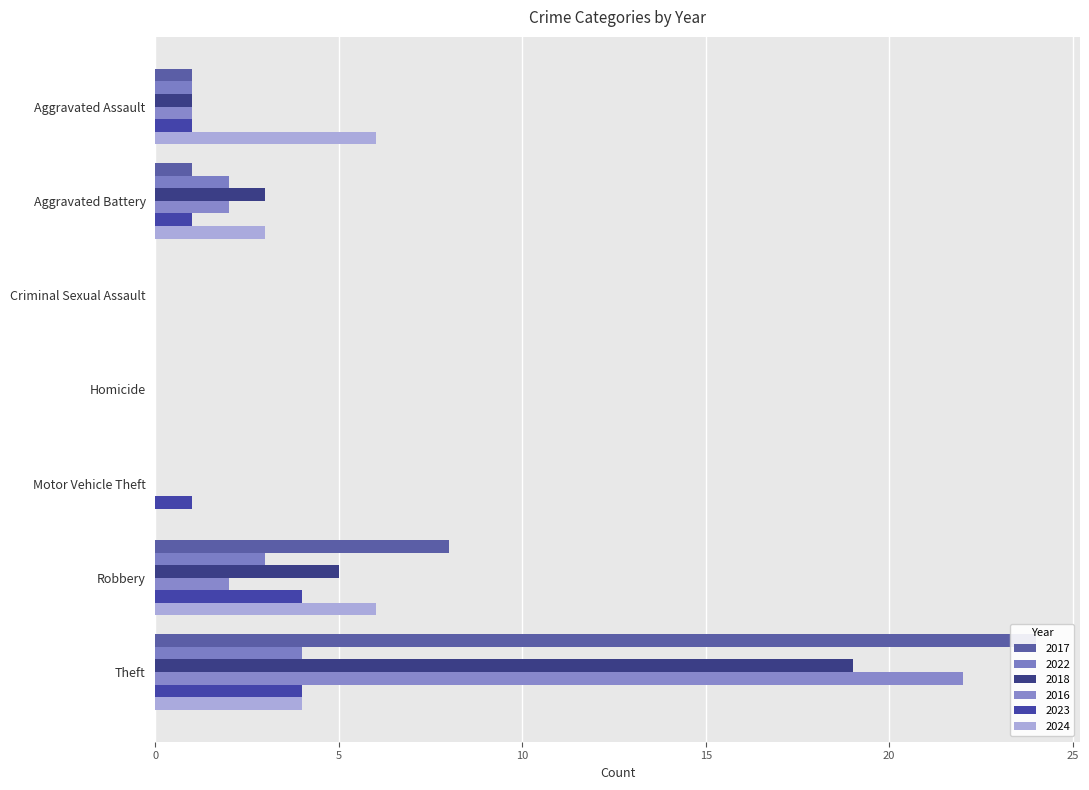

Reading left to right, transcribe all the data shown in this chart.

2017: Aggravated Assault=1	Aggravated Battery=1	Criminal Sexual Assault=0	Homicide=0	Motor Vehicle Theft=0	Robbery=8	Theft=24
2022: Aggravated Assault=1	Aggravated Battery=2	Criminal Sexual Assault=0	Homicide=0	Motor Vehicle Theft=0	Robbery=3	Theft=4
2018: Aggravated Assault=1	Aggravated Battery=3	Criminal Sexual Assault=0	Homicide=0	Motor Vehicle Theft=0	Robbery=5	Theft=19
2016: Aggravated Assault=1	Aggravated Battery=2	Criminal Sexual Assault=0	Homicide=0	Motor Vehicle Theft=0	Robbery=2	Theft=22
2023: Aggravated Assault=1	Aggravated Battery=1	Criminal Sexual Assault=0	Homicide=0	Motor Vehicle Theft=1	Robbery=4	Theft=4
2024: Aggravated Assault=6	Aggravated Battery=3	Criminal Sexual Assault=0	Homicide=0	Motor Vehicle Theft=0	Robbery=6	Theft=4